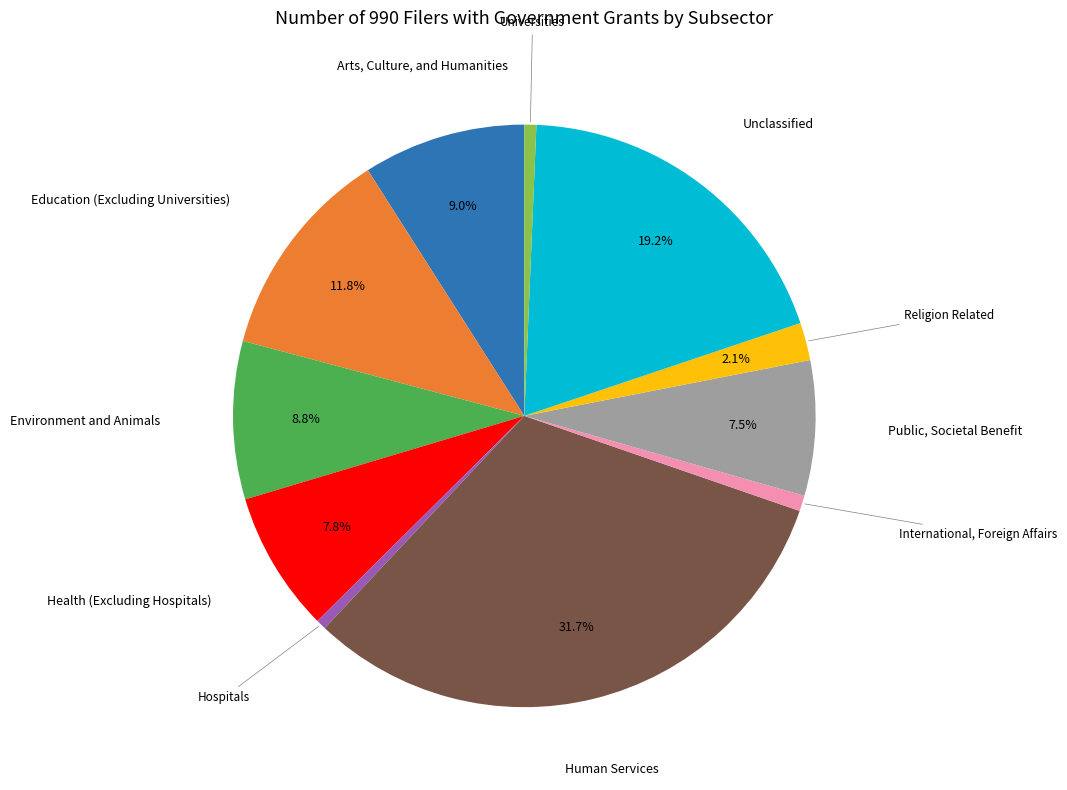

Is there any slice that represents more than half of the pie?

No